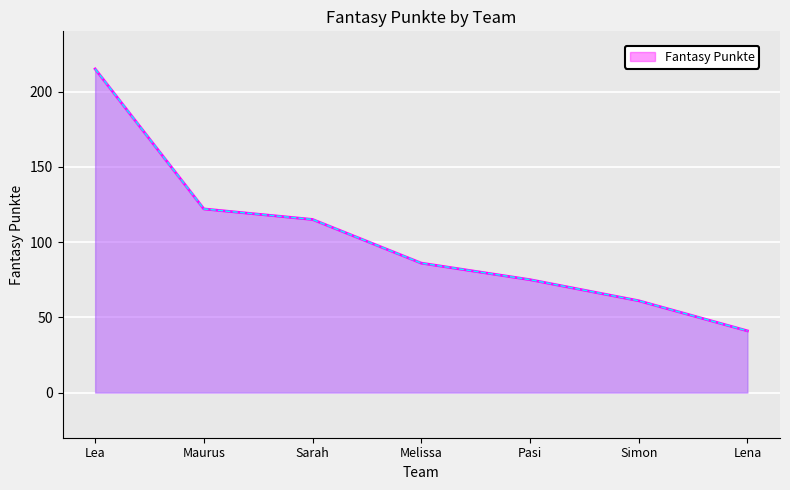

Reading left to right, list all the values displayed in this chart.

215	122	115	86	75	61	41